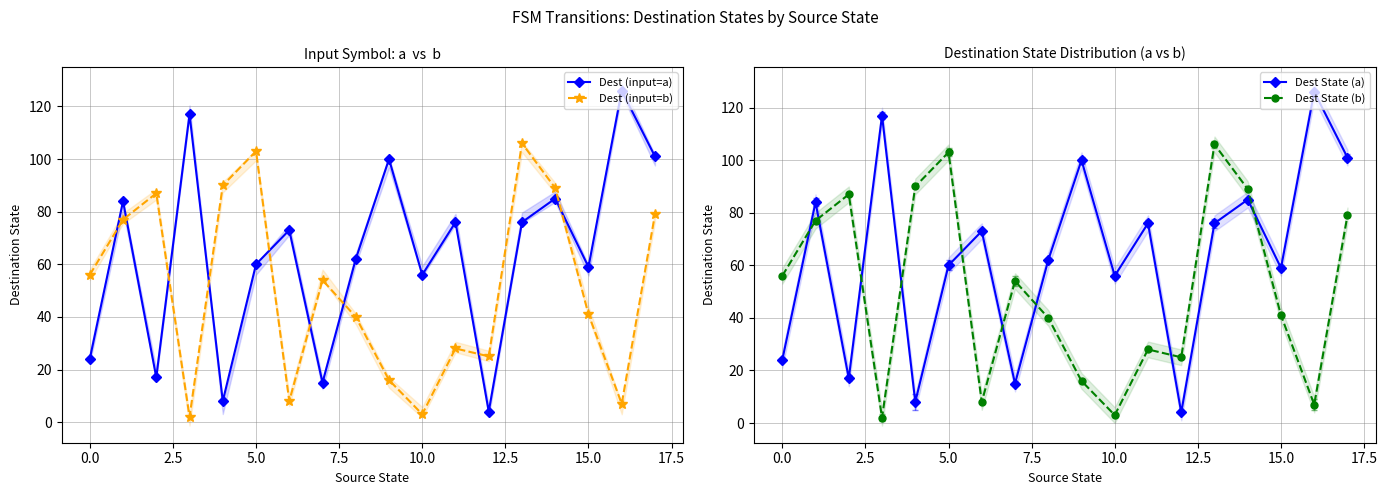

In Dest (input=b), how many points are higher than both neighbors (excluding endpoints)?

5